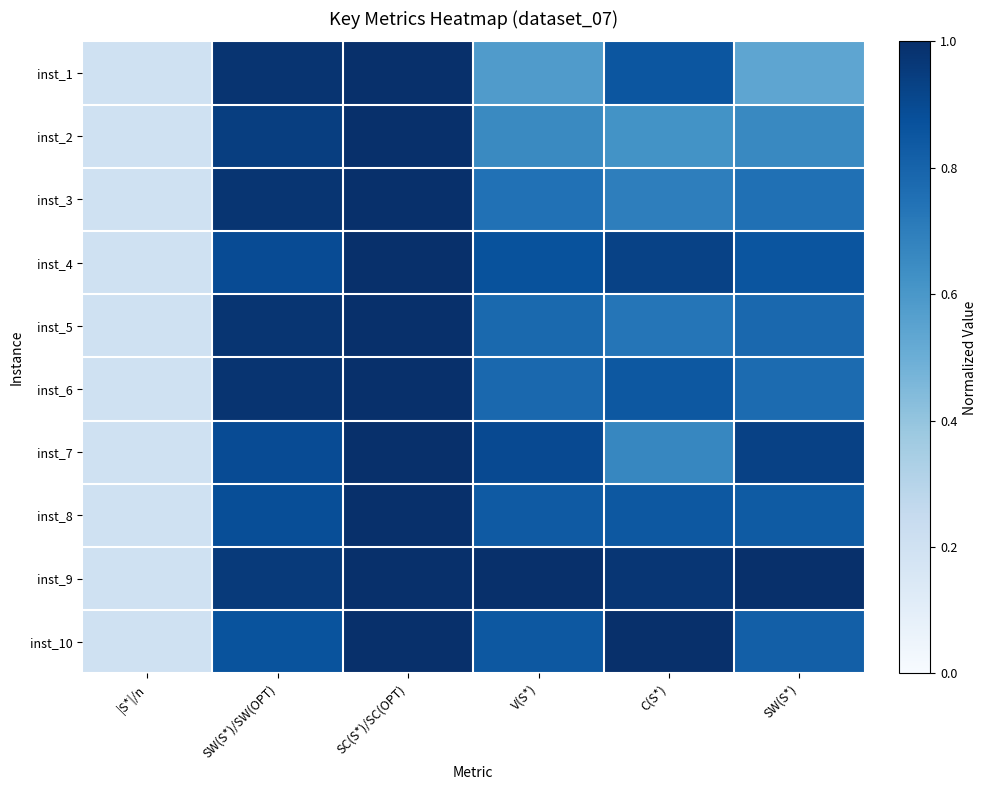

Rank the series at SW(S*) from lowest to highest value.

inst_1, inst_2, inst_3, inst_6, inst_5, inst_10, inst_8, inst_4, inst_7, inst_9